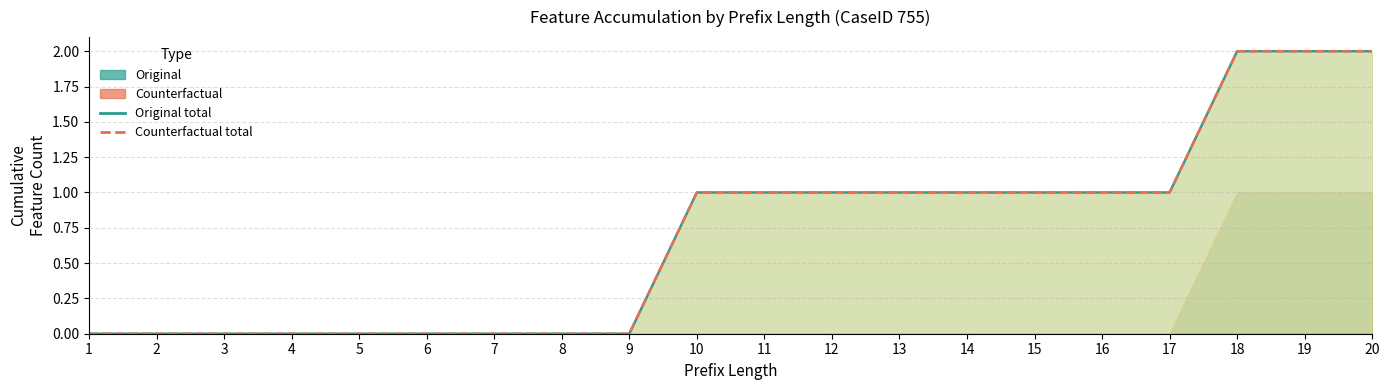

What is the difference between the maximum and minimum values in the Counterfactual total series?

2